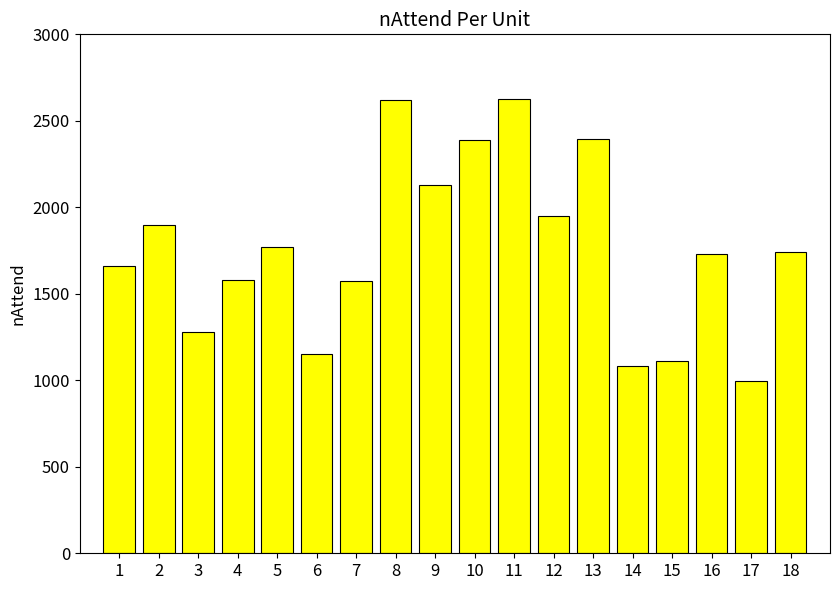

What is the difference between the maximum and minimum values?

1628